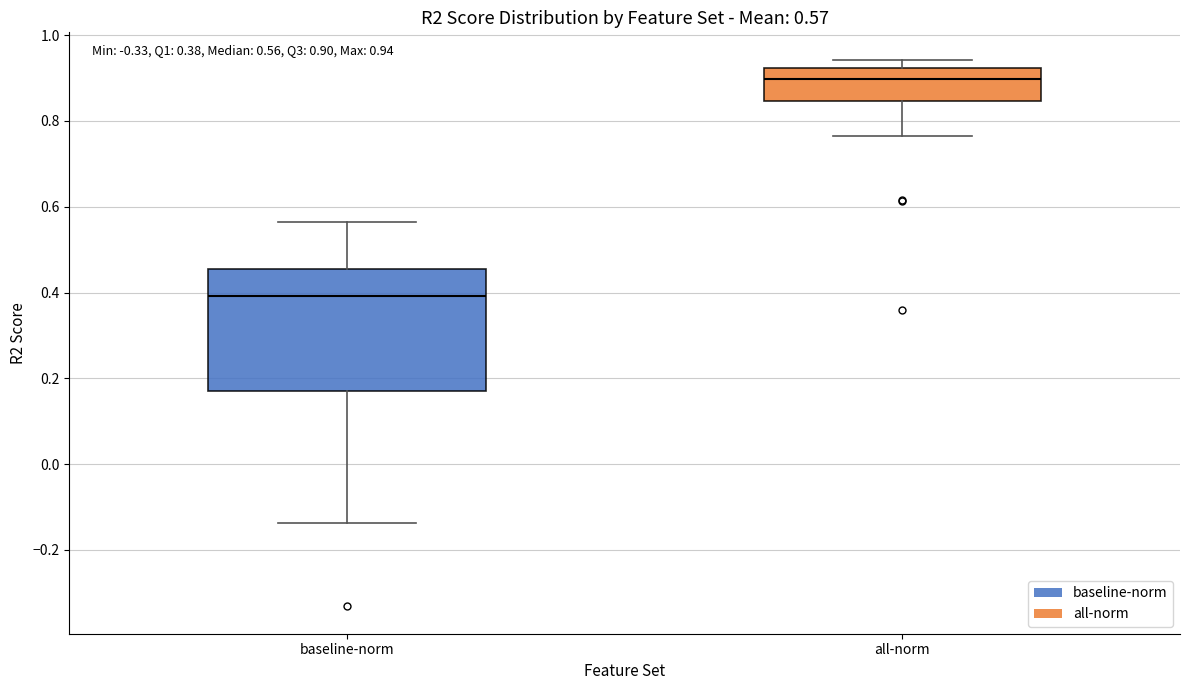

Comparing the boxes themselves (not the whiskers), which one is the tallest?

baseline-norm